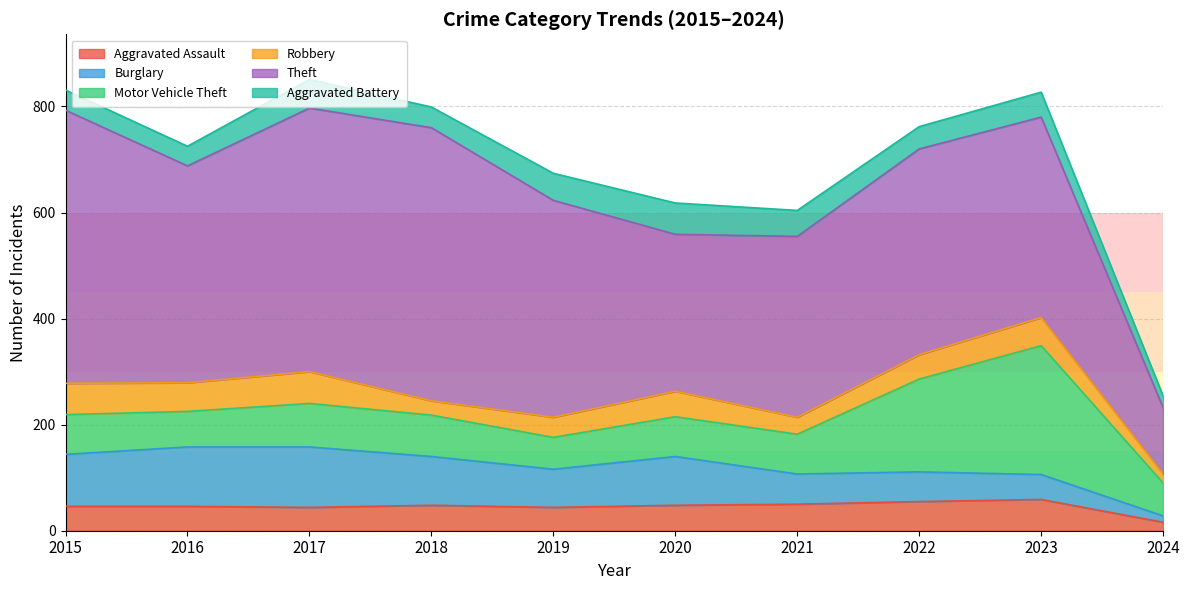

At which label does Theft reach its minimum?

2024